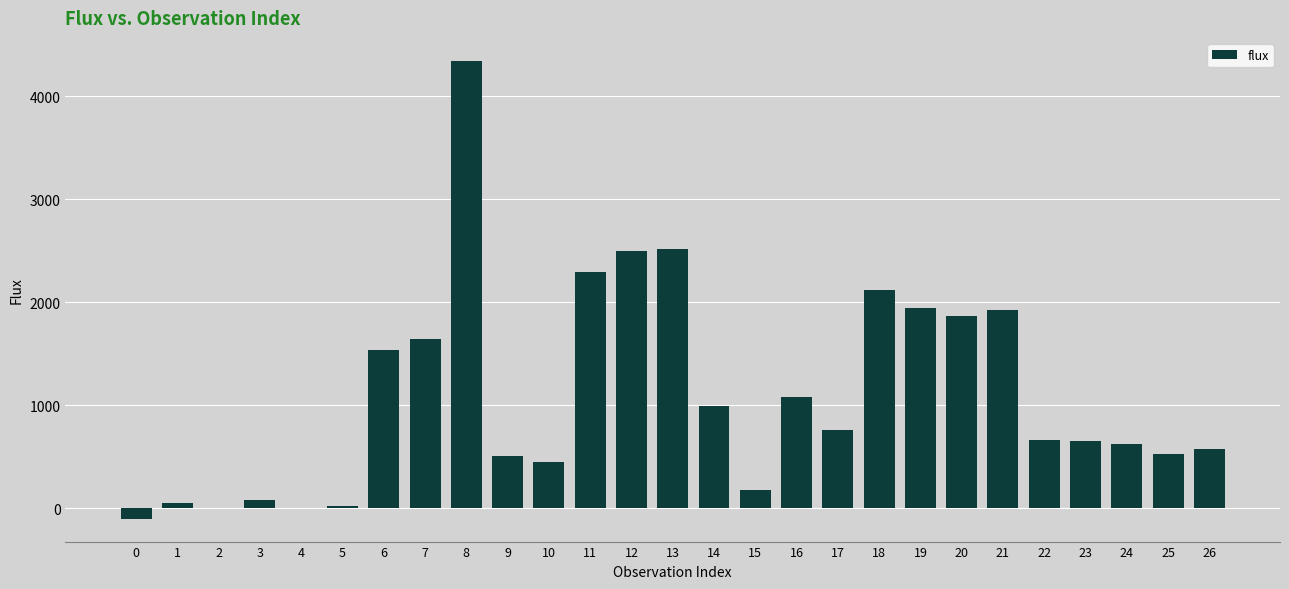

What is the greatest value displayed?

4342.1